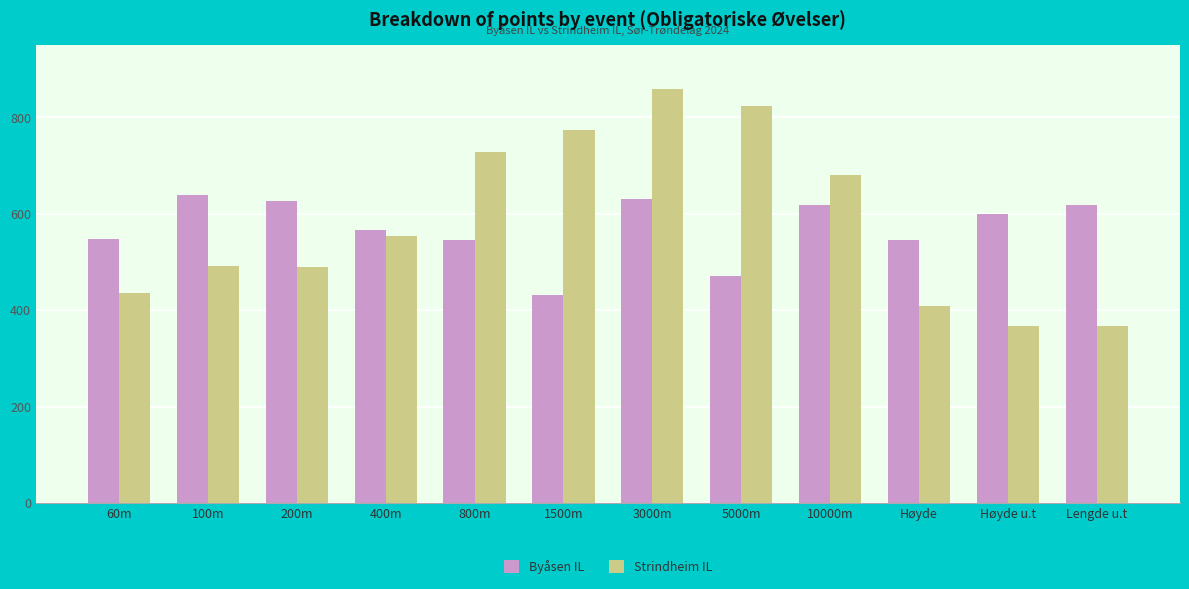

Rank the series by their average value, from highest to lowest.

Strindheim IL, Byåsen IL